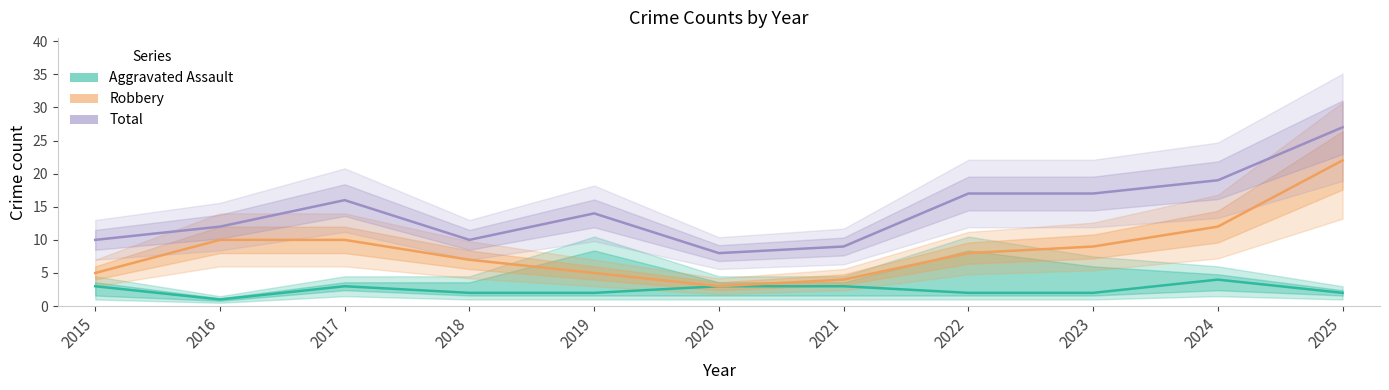

True or false: Robbery has more than 2 interior local peaks.

False